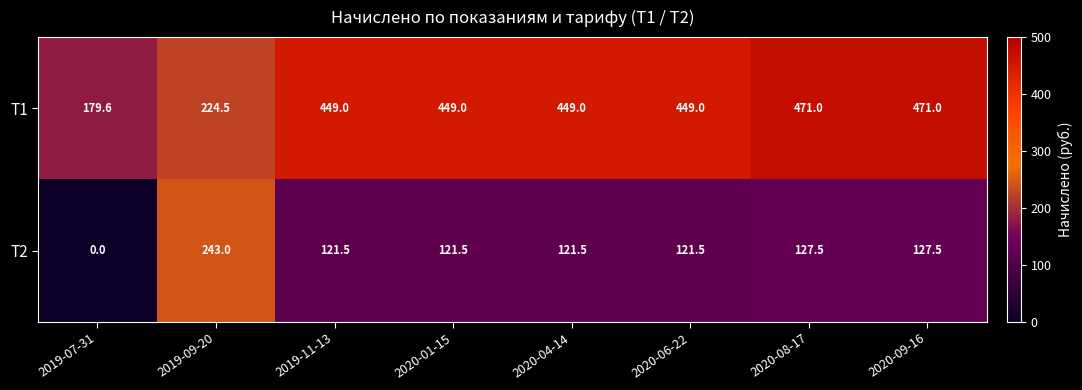

List the series in order of their overall mean, lowest first.

Т2, Т1